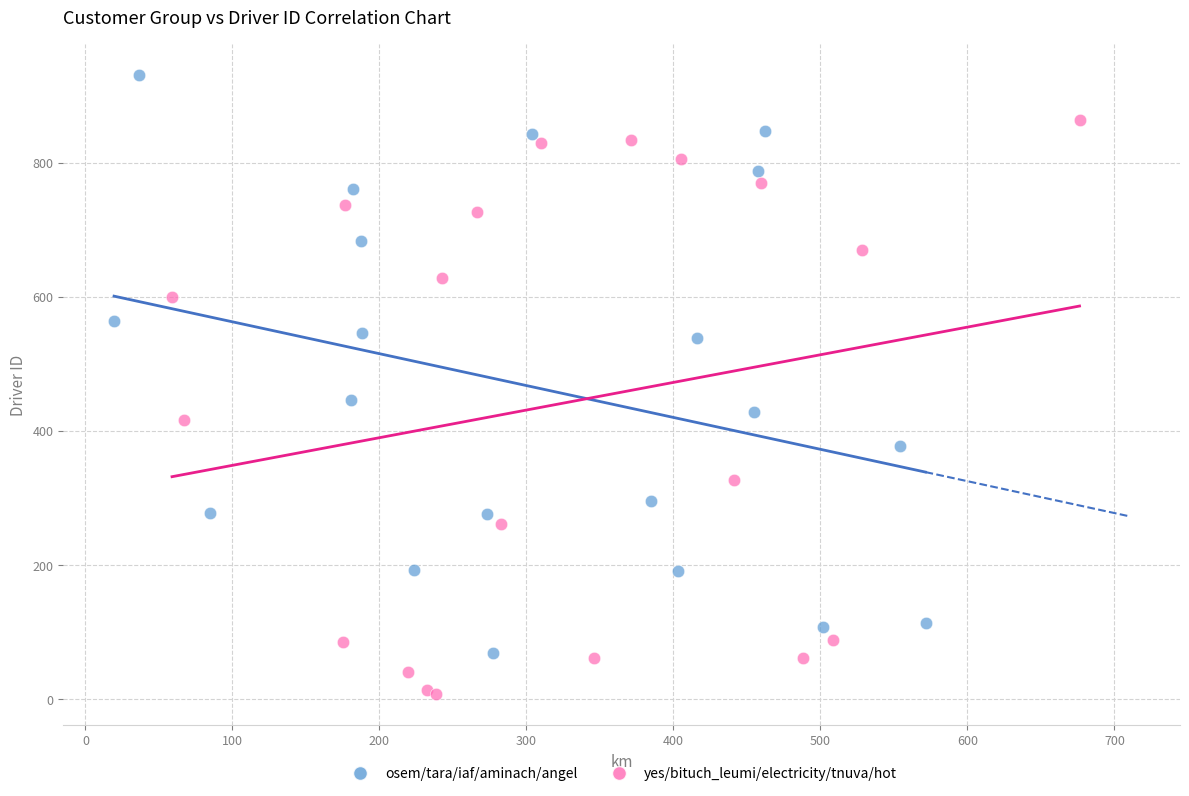

Which series contains the lowest Y value?

yes/bituch_leumi/electricity/tnuva/hot